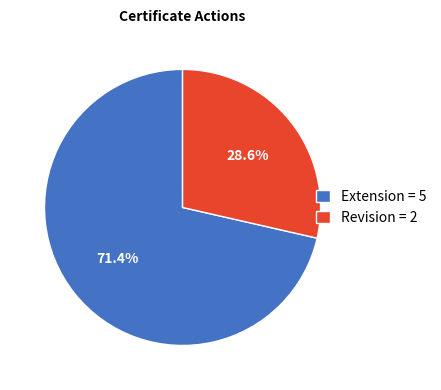

True or false: Revision accounts for 29% of the total.

True